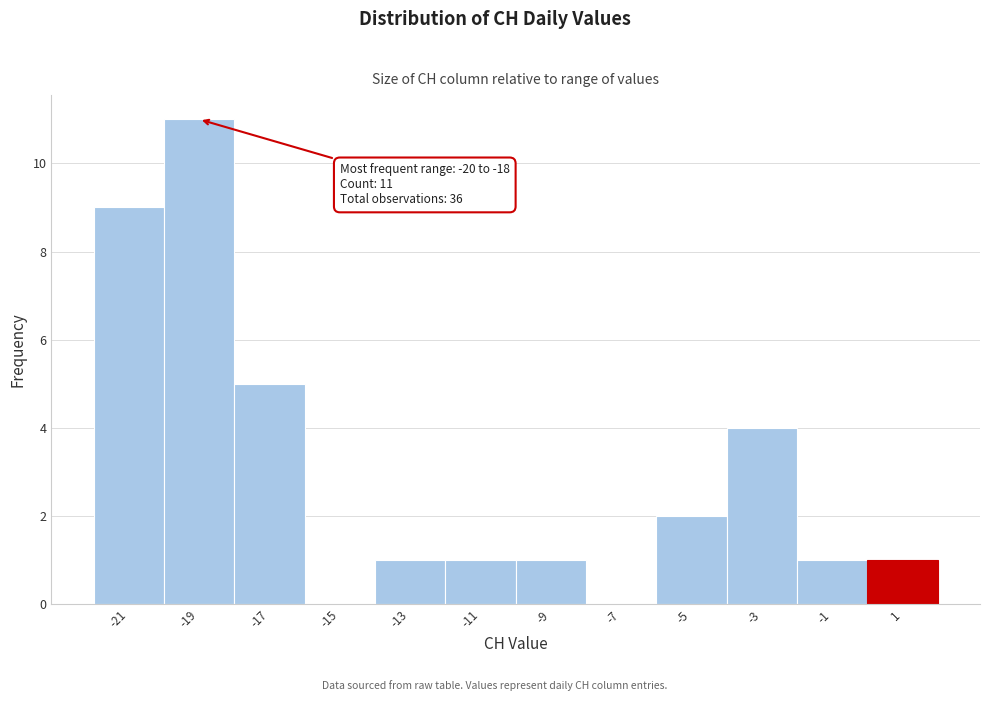

Which range on the x-axis has the tallest bar?

-20 to -18